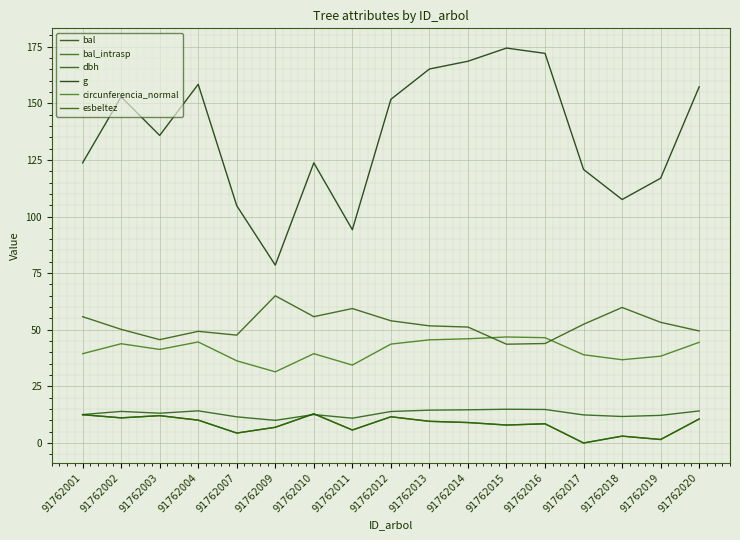

True or false: g has a value of 135.8 at 91762003.

True